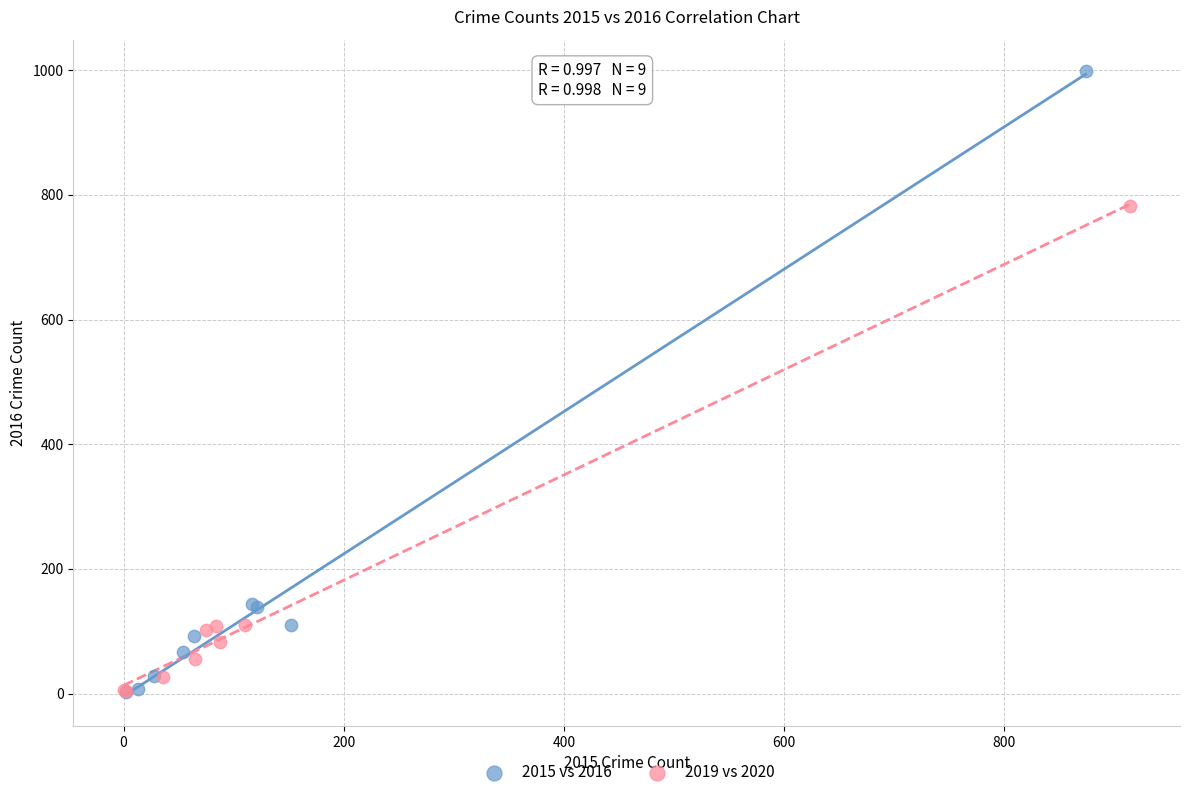

What are all the series names shown in the legend?

2015 vs 2016, 2019 vs 2020